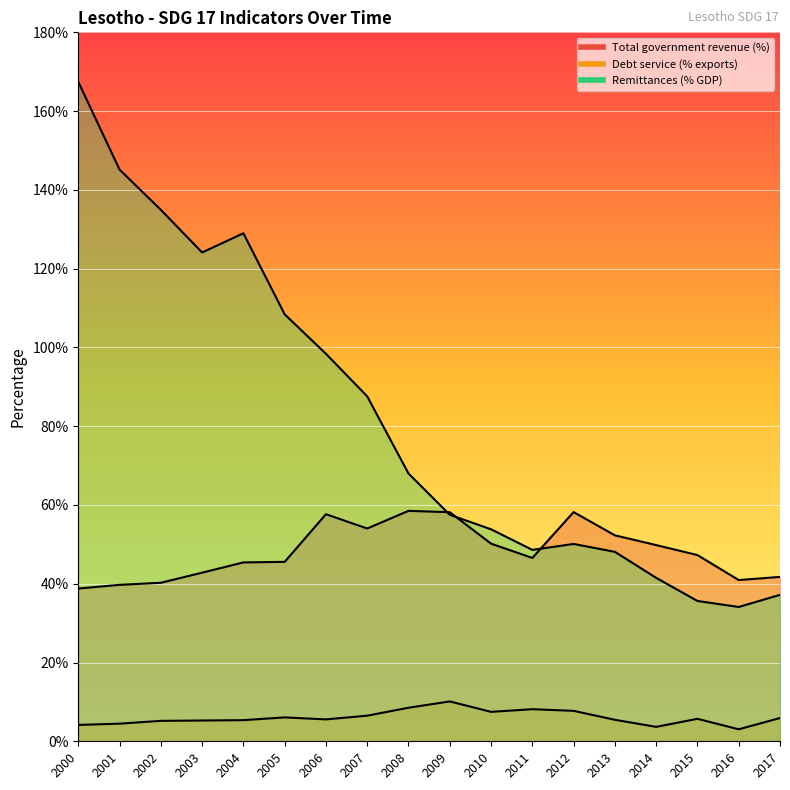

What value does the Remittances (% GDP) series have at 2014?

41.5